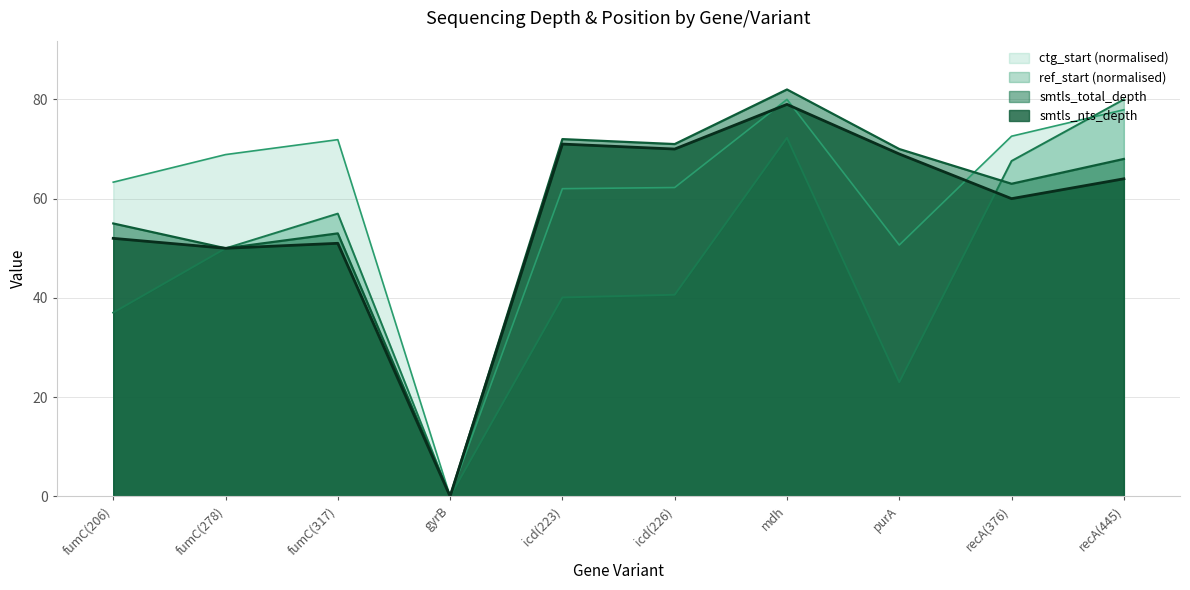

What is the greatest value displayed?

82.0